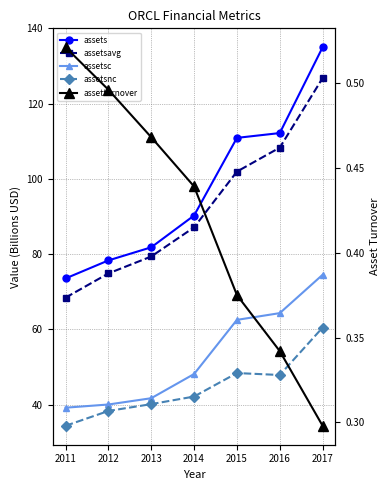

The assetsc series shows 39.2 at 2011. True or false?

True